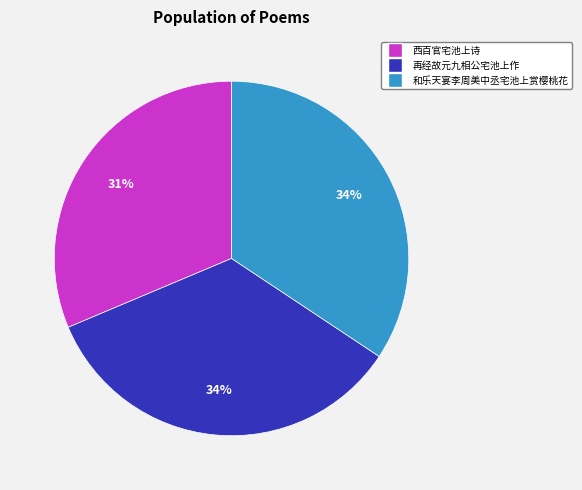

To the nearest percent, what is the average slice percentage?

33%